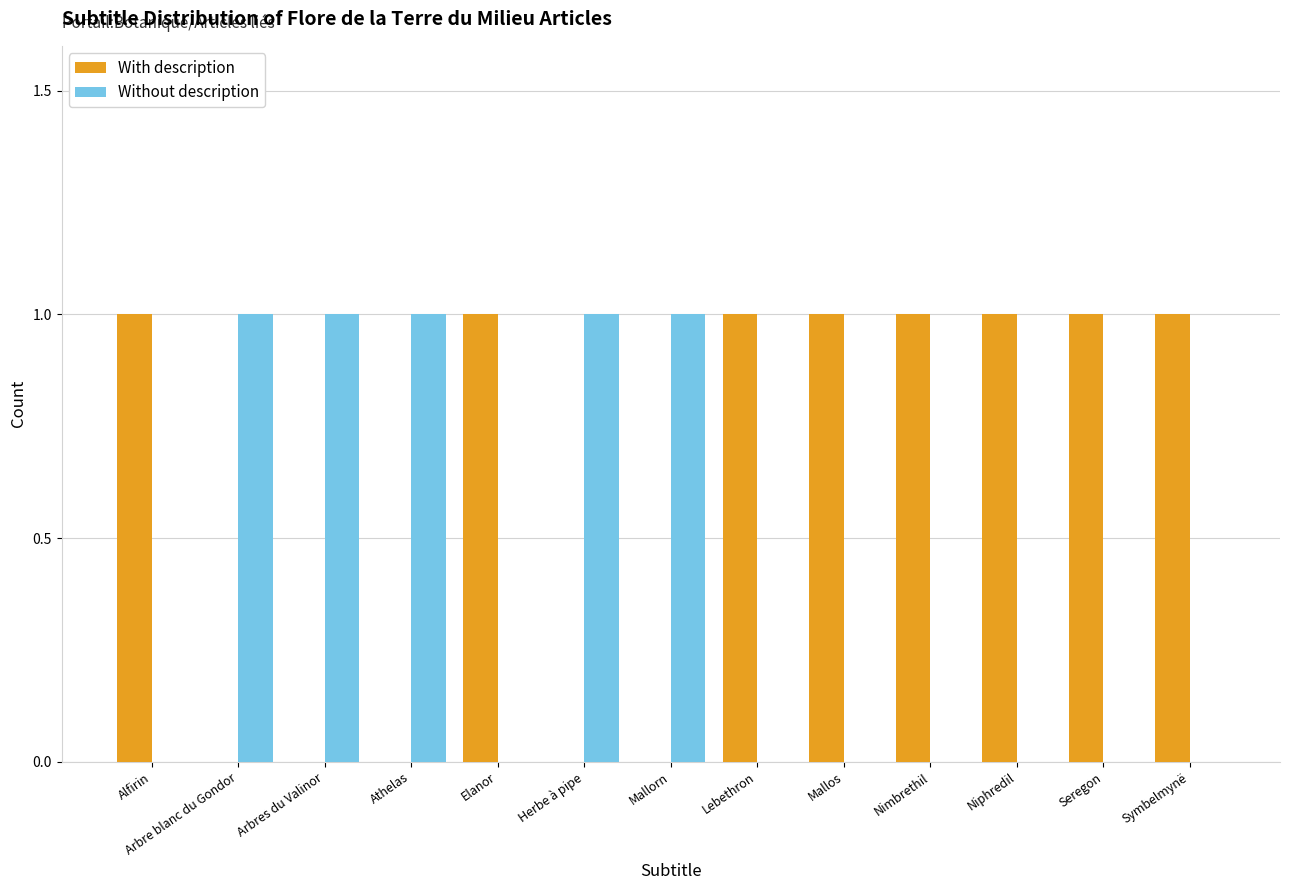

The Without description series shows -1 at Lebethron. True or false?

False